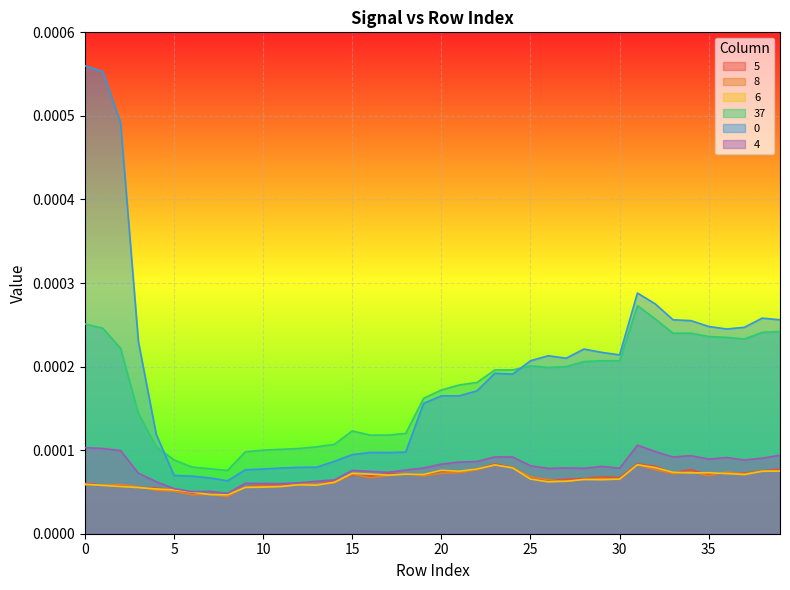

How many 37 values are between 0 and 1?

40